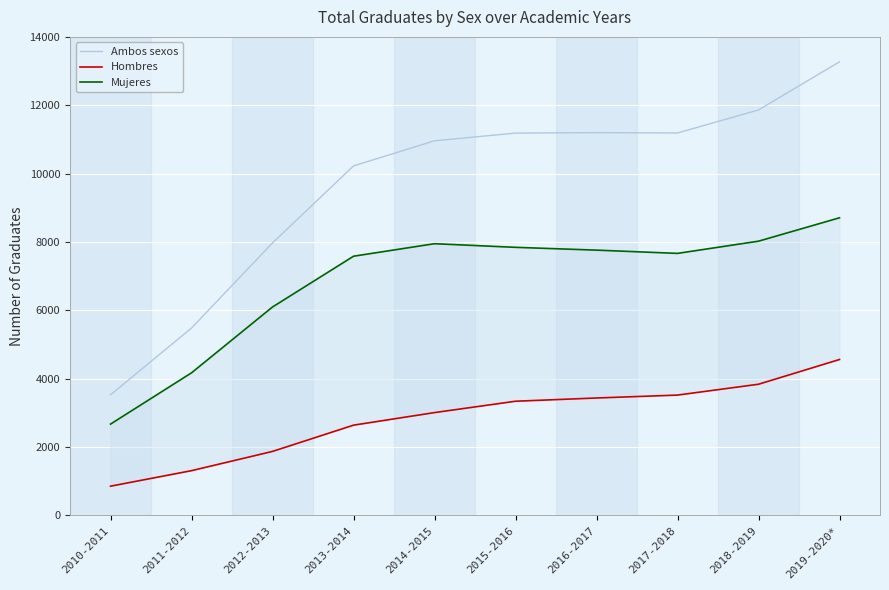

Which category has the lowest value in the Ambos sexos series?

2010-2011